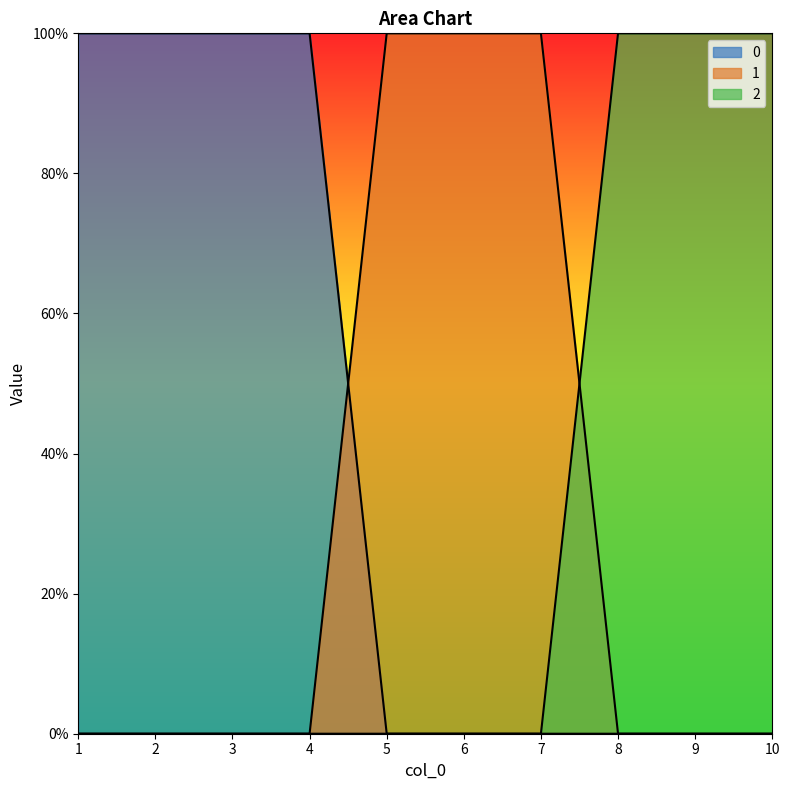

At which label is 0 closest to 0?

5